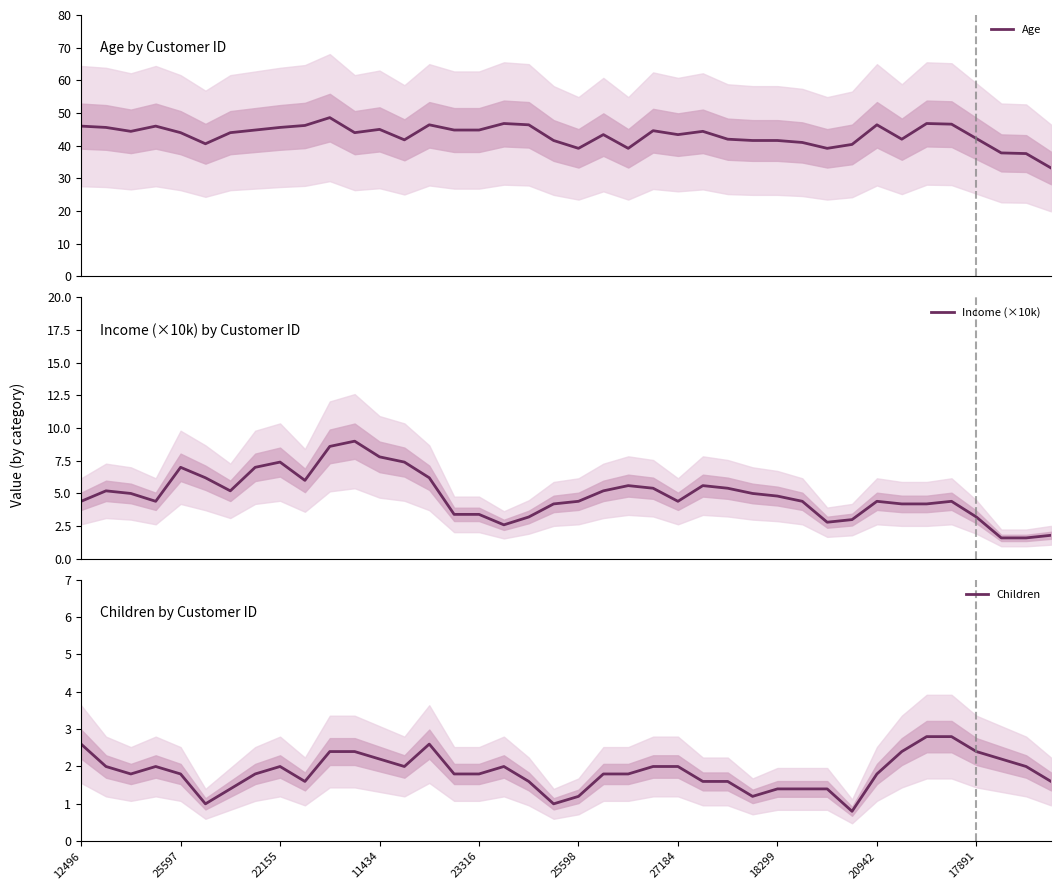

Rank the categories by Children value from lowest to highest.

31, 25598, 19, 20, 27, 27184, 28, 29, 30, 17891, 18, 25, 26, 39, 22155, 23316, 18299, 15, 16, 21, 22, 32, 25597, 11434, 20942, 13, 17, 23, 24, 38, 12, 37, 10, 11, 33, 36, 12496, 14, 34, 35